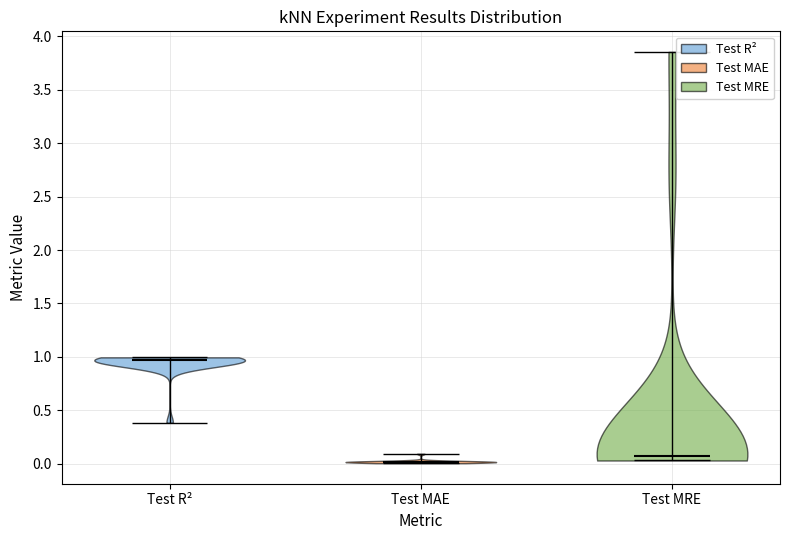

Where does the median line of the violin for Test MAE sit on the y-axis? The values are not printed on the chart, so give them approximately, as read against the axis.

0.00